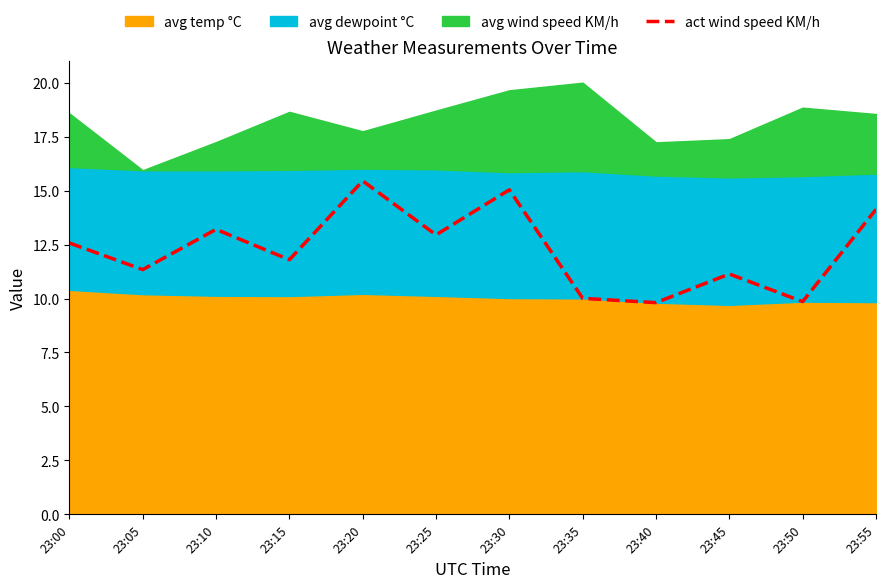

At which category does the chart reach its peak across all series?

23:20